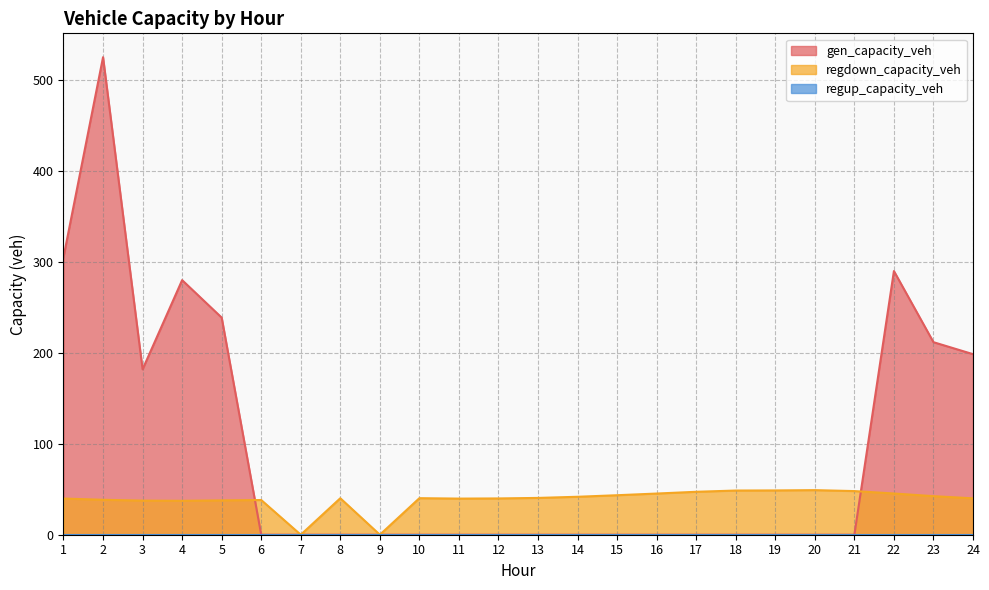

At which category is the sum across all series the highest?

2